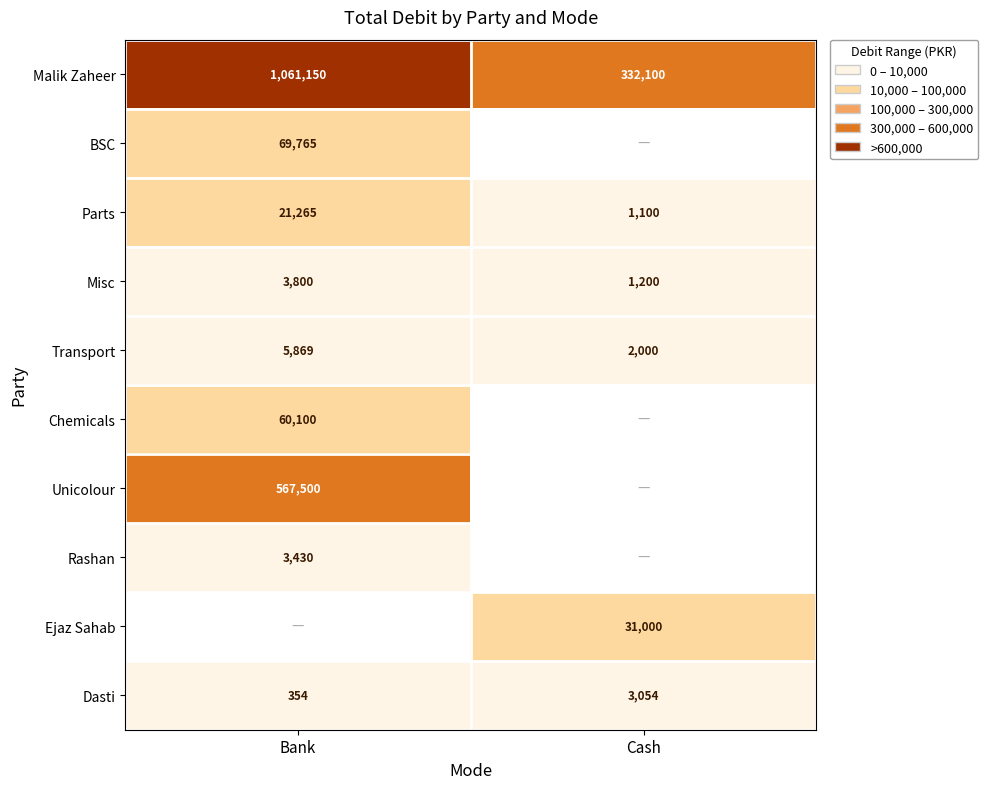

What is the difference between the maximum and minimum values in the Parts series?

20165